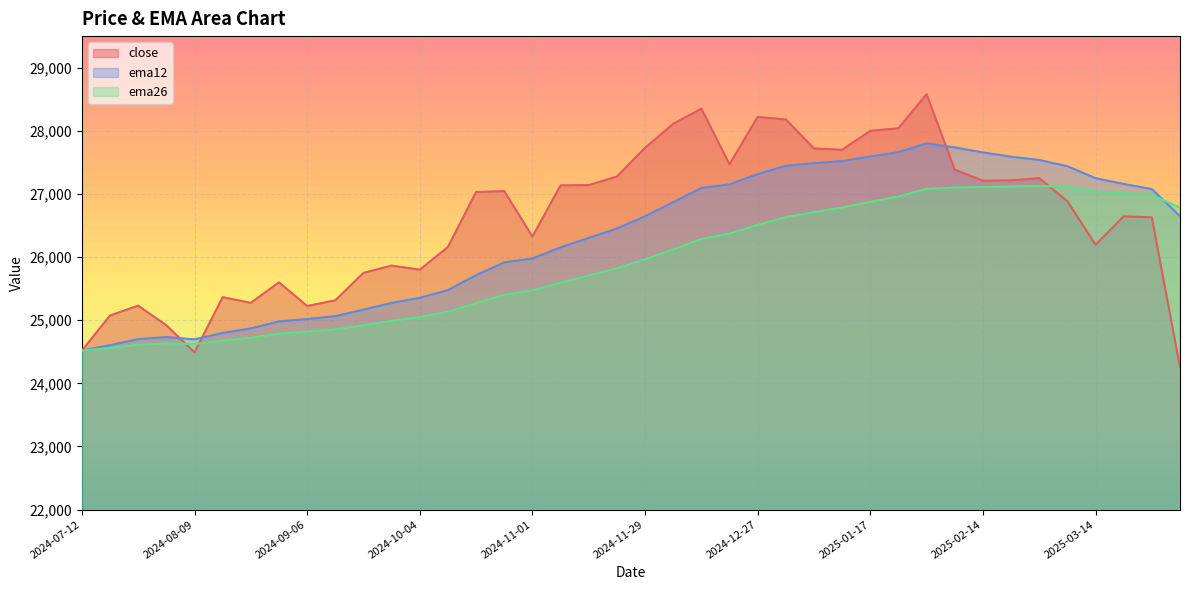

How many values in the ema12 series are below 26645?

20